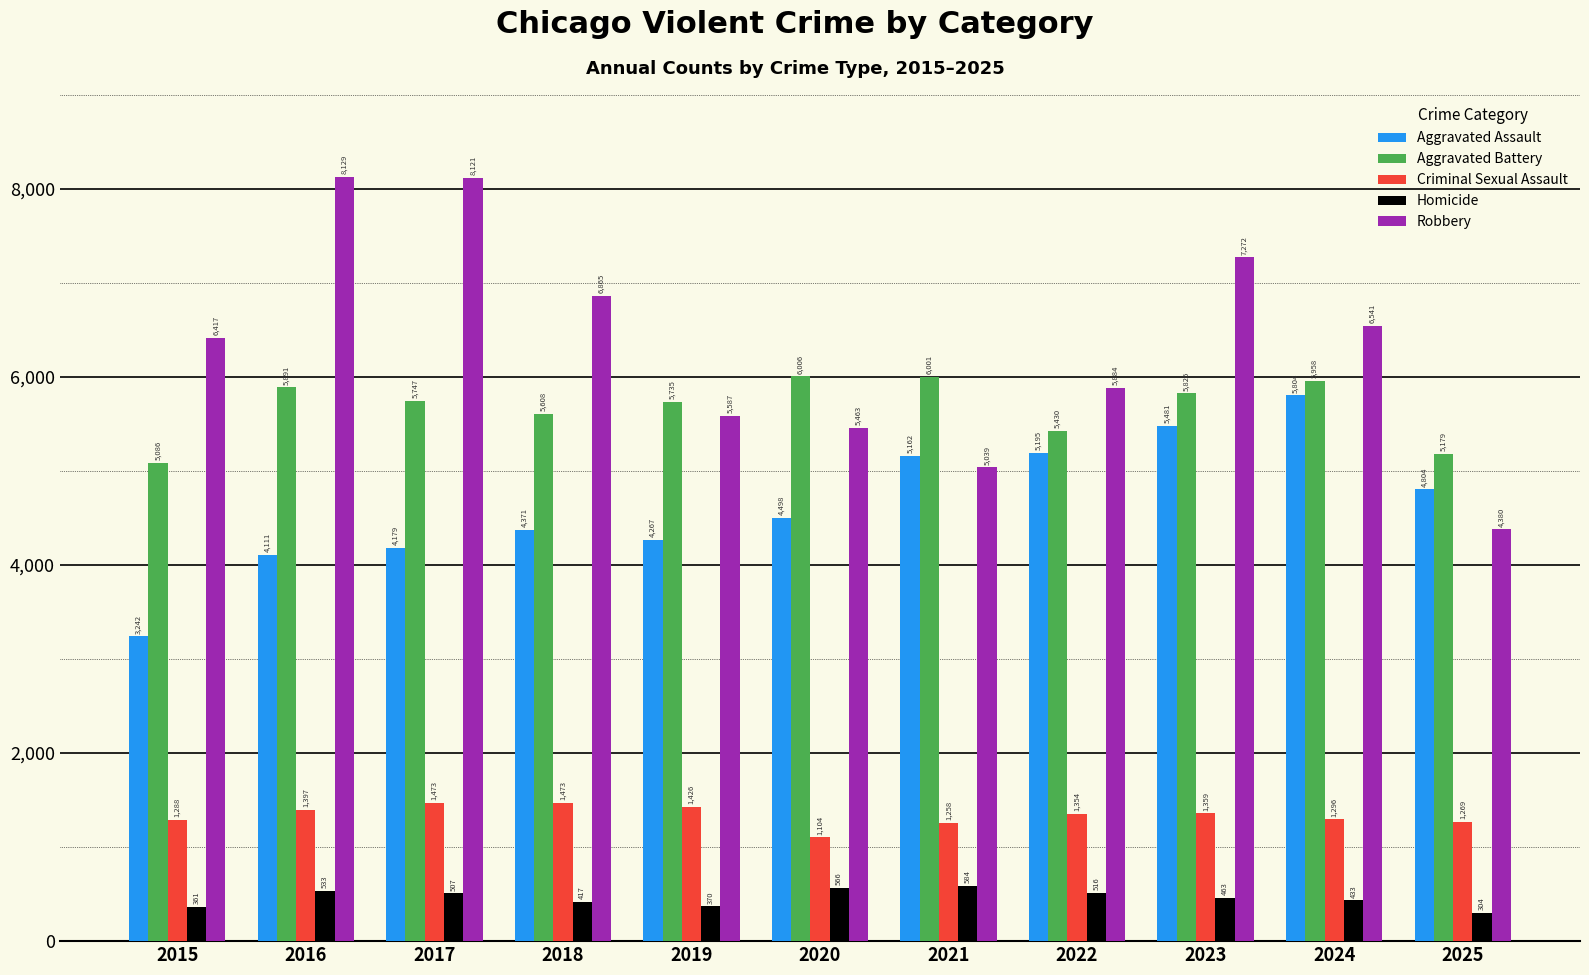

Does the chart contain any negative values?

No